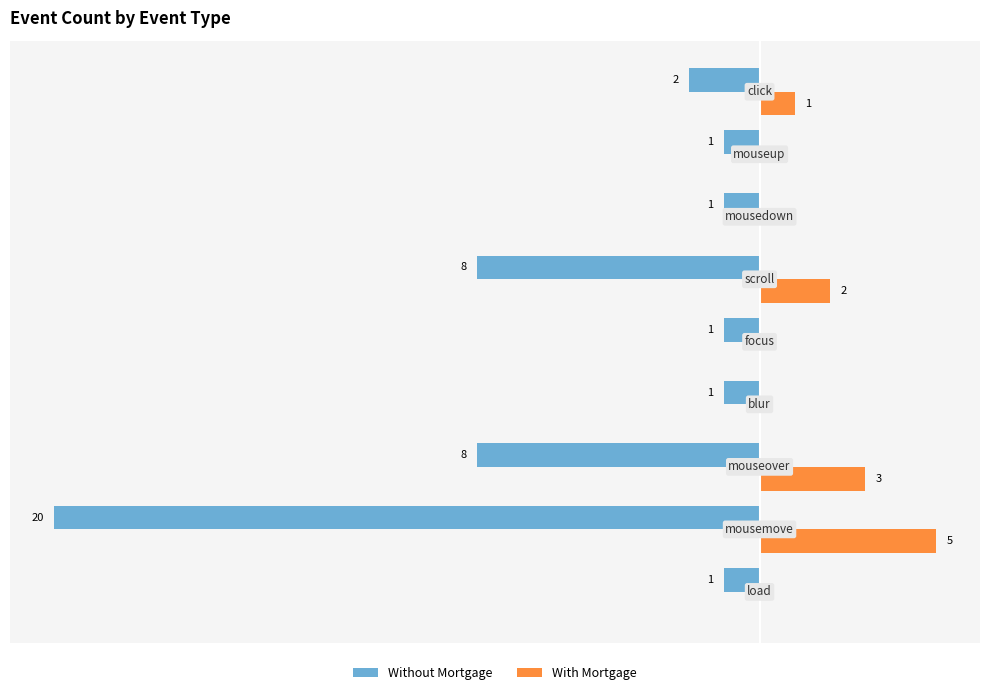

What is the difference between the maximum and second lowest values in the With Mortgage series?

5